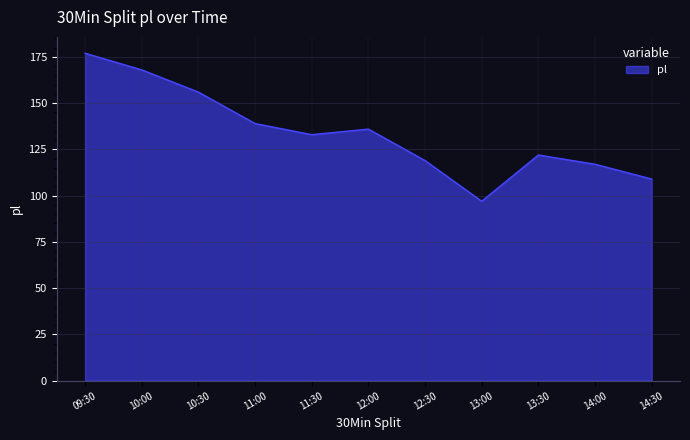

What is the sum of the values at 10:00 and 10:30?

324